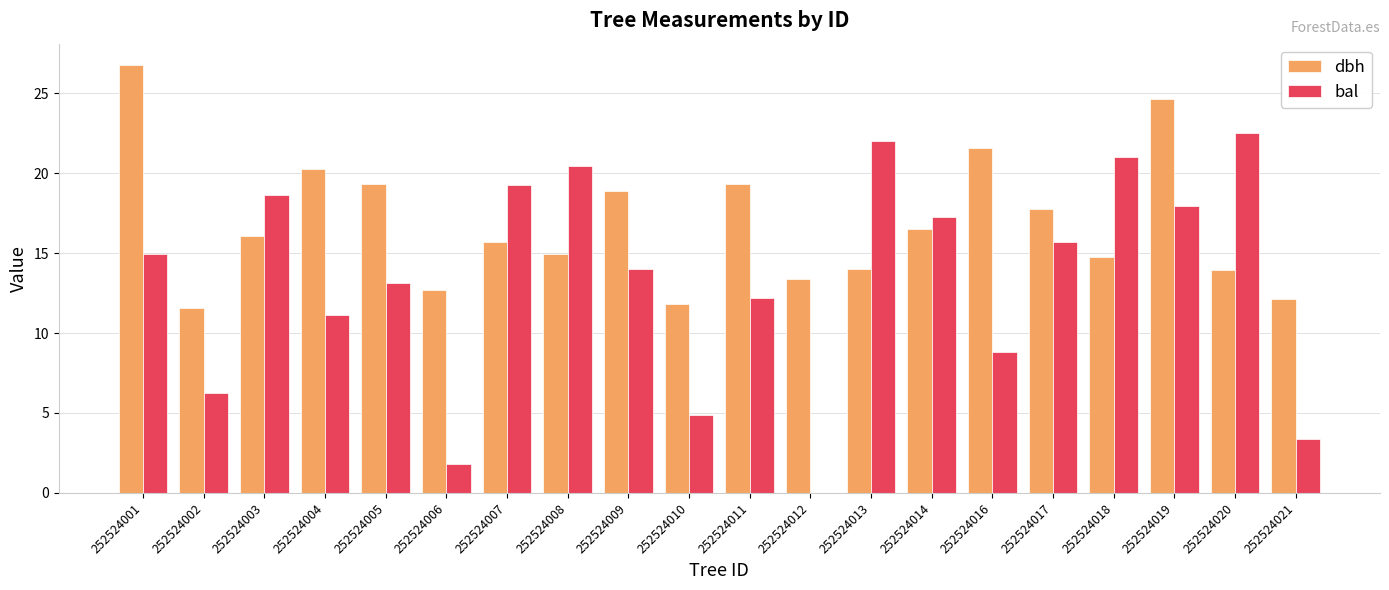

What is the maximum value for bal?

22.5